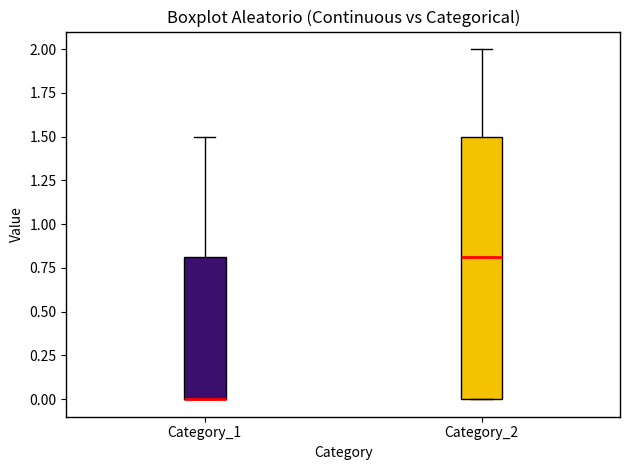

Reading left to right, read every box against the y-axis: the position of its median line, the range the box covers, and the ends of its whiskers. The values are not printed on the chart, so give them approximately, as read against the axis.

Category_1: median 0.0 (drawn on the box's lower edge), box 0.0 to 0.8, whiskers 0.0 to 1.5
Category_2: median 0.8, box 0.0 to 1.5, whiskers 0.0 to 2.0